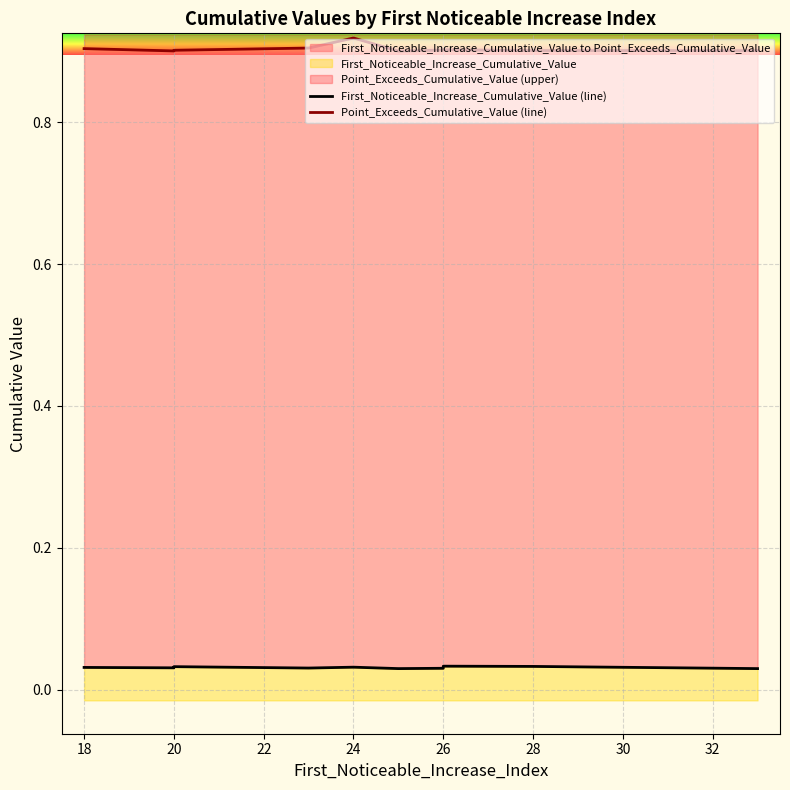

Is the value of Point_Exceeds_Cumulative_Value (line) at 16 greater than the value of First_Noticeable_Increase_Cumulative_Value (line) at 22?

Yes